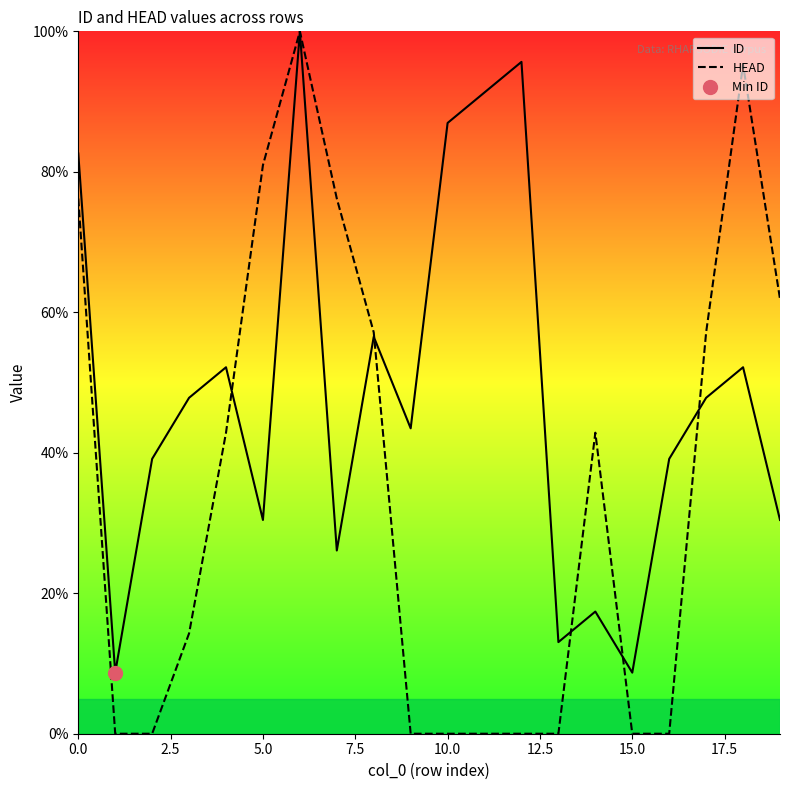

The HEAD series shows 0.0 at 10.0. True or false?

True